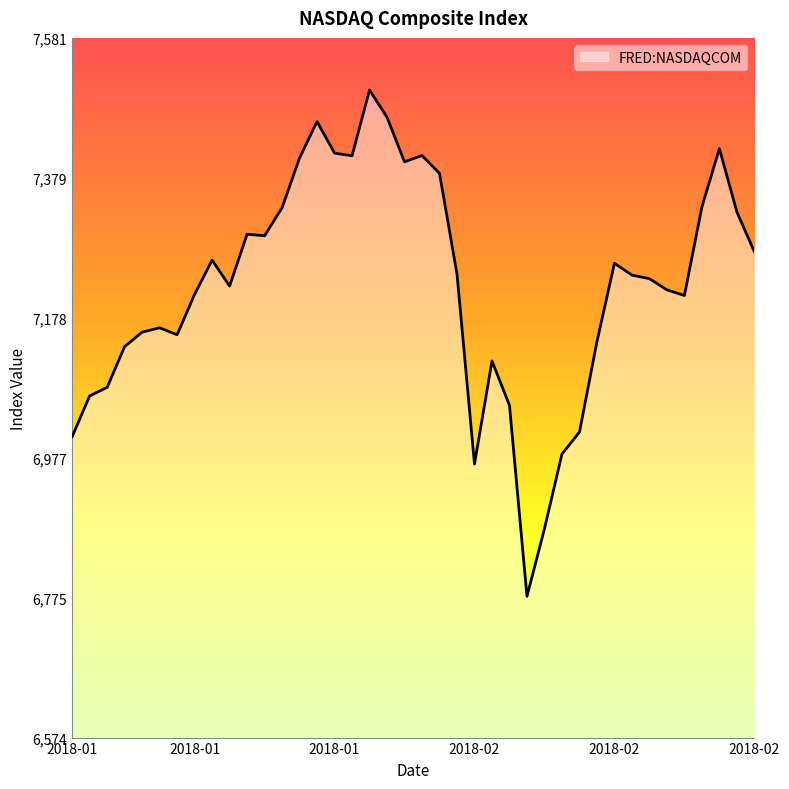

What is the difference between the maximum and minimum values?

728.6